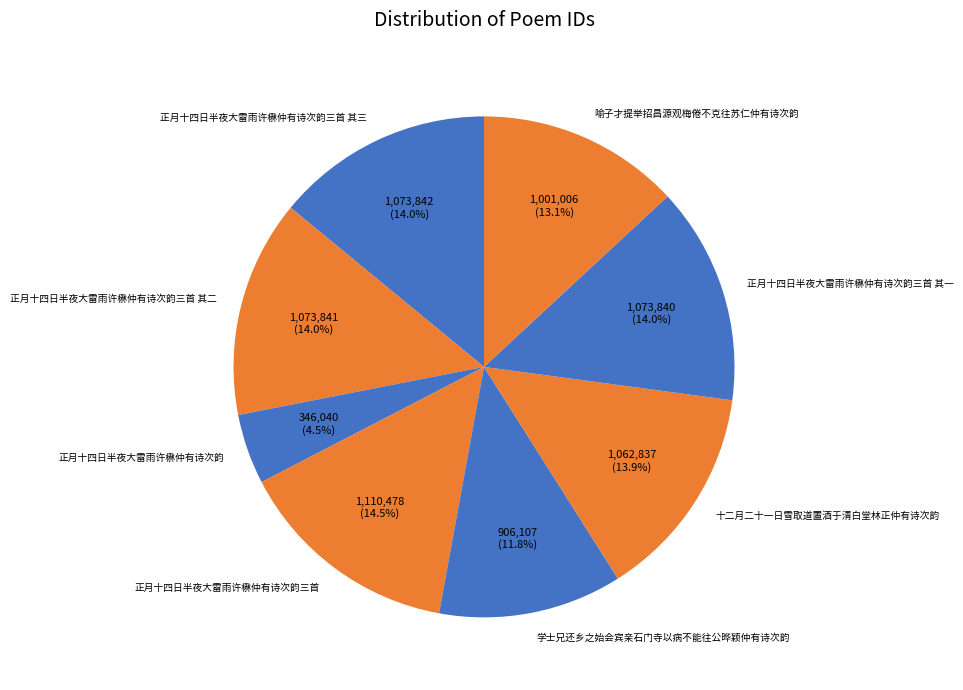

Approximately how many times larger is the value at 正月十四日半夜大雷雨许楙仲有诗次韵三首 其三 compared to 正月十四日半夜大雷雨许楙仲有诗次韵三首?

1.0